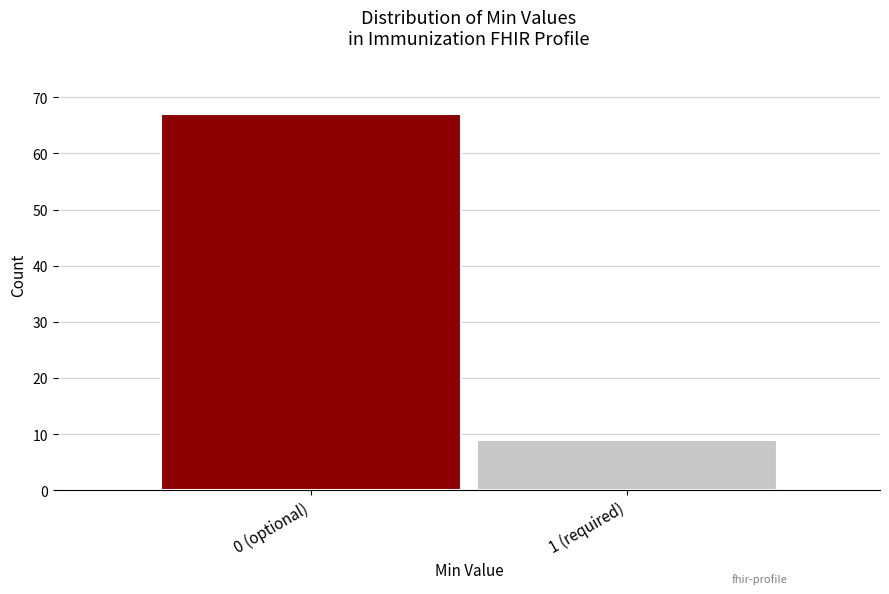

Reading left to right, extract all data points from this chart.

67	9